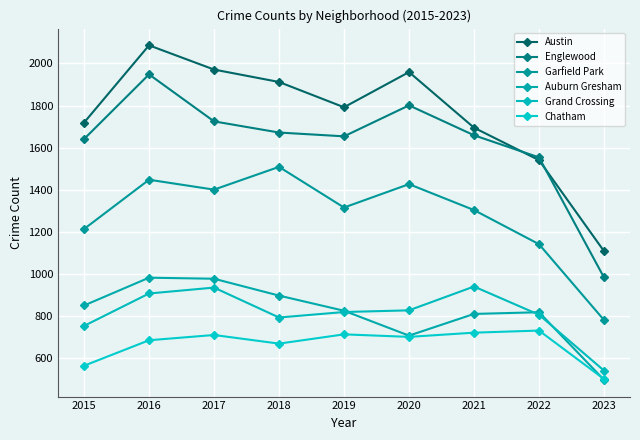

Reading right to left, extract all data points from this chart.

Austin: 1109	1541	1695	1959	1792	1912	1971	2086	1719
Englewood: 984	1554	1659	1801	1654	1672	1725	1948	1641
Garfield Park: 782	1142	1304	1427	1316	1509	1401	1448	1214
Auburn Gresham: 498	819	811	708	826	898	978	983	851
Grand Crossing: 542	807	941	828	820	794	936	908	754
Chatham: 502	732	722	702	714	670	711	686	565